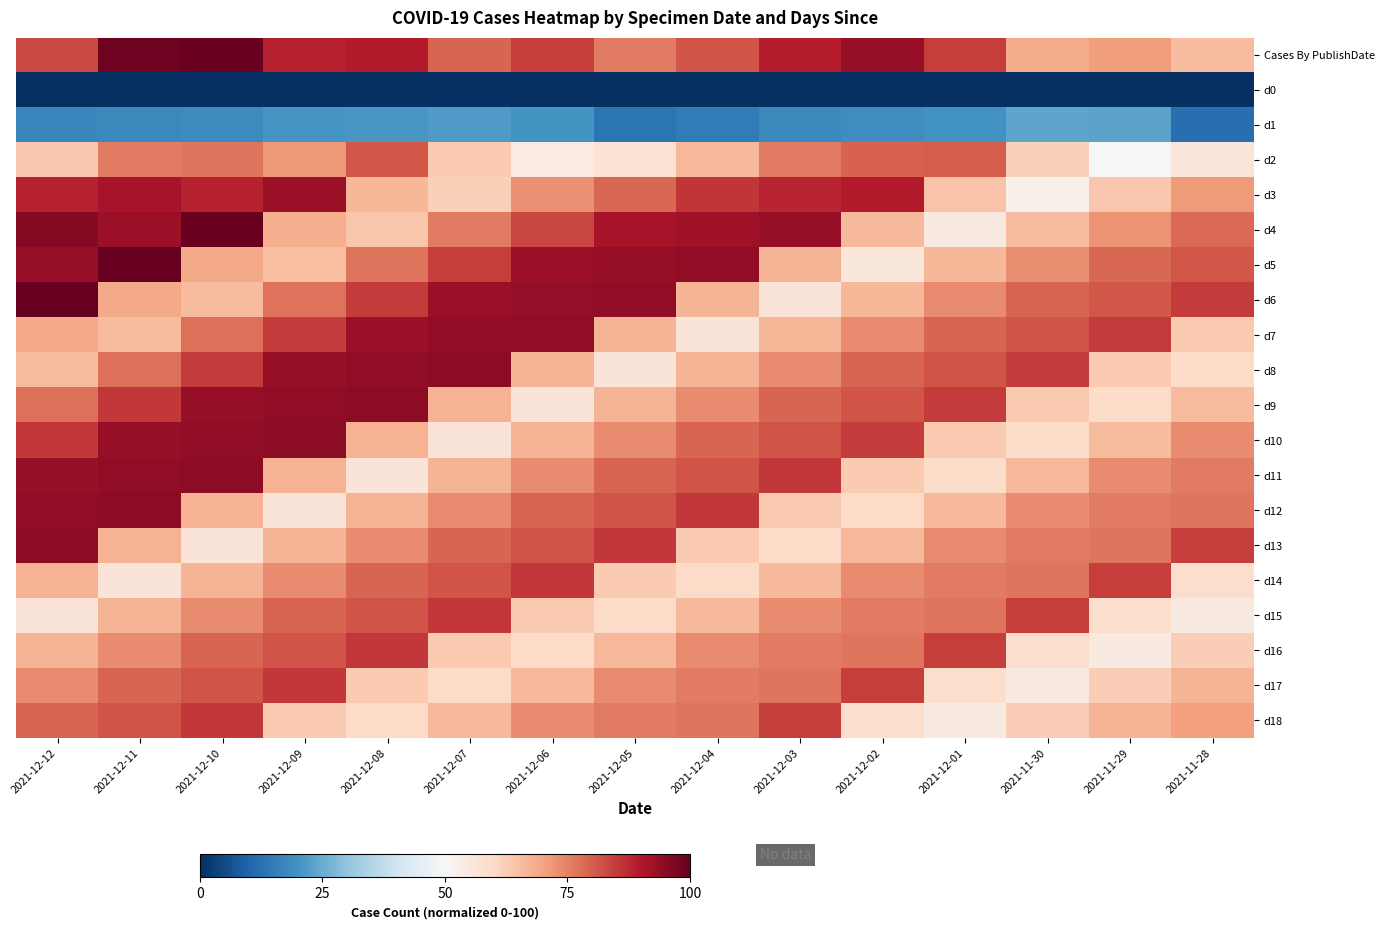

Which series has the largest range (max minus min)?

d4